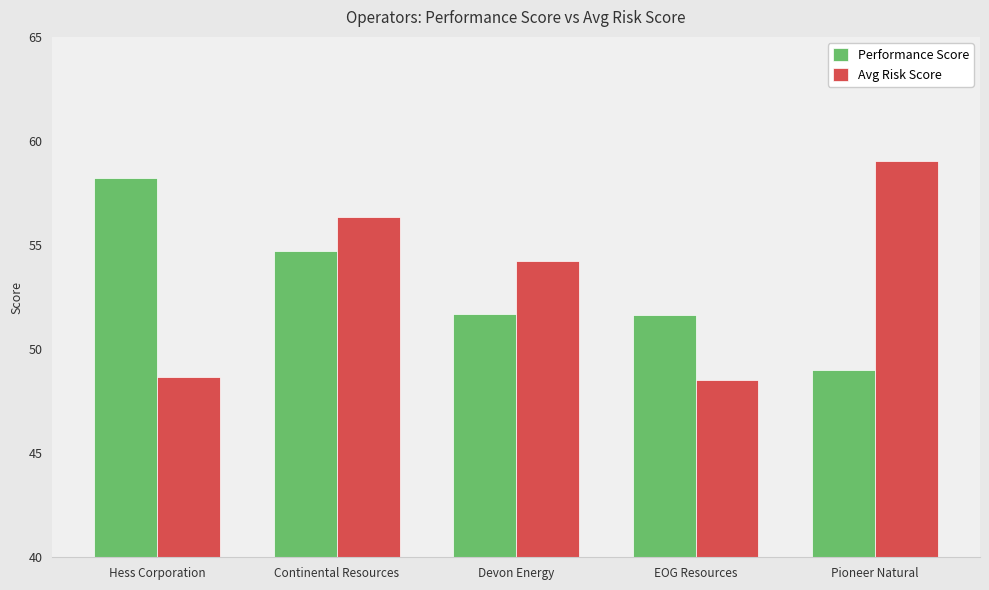

Rank the series at Devon Energy from lowest to highest value.

Performance Score, Avg Risk Score